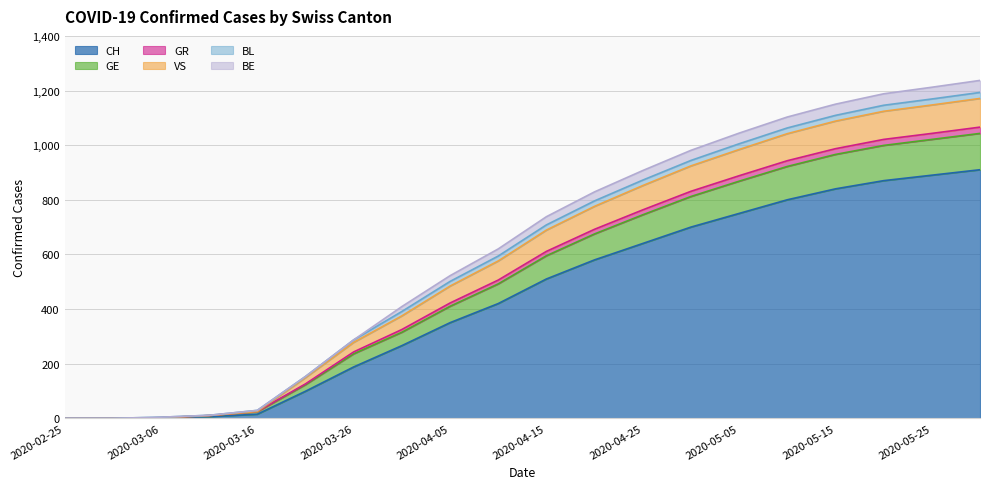

What is the highest value of the CH series?

910